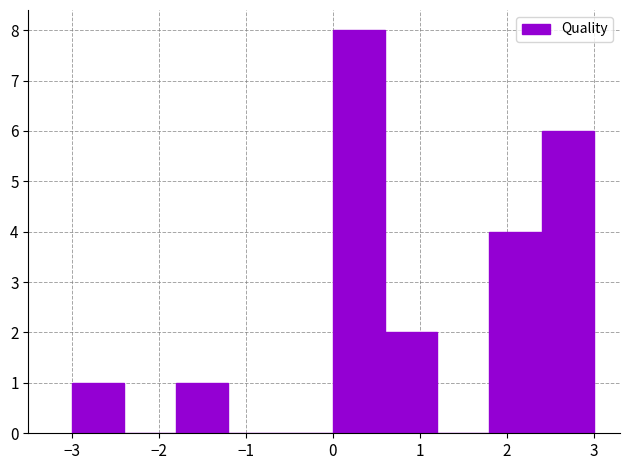

How tall is the bar that spans -1.8 to -1.2 on the x-axis? The values are not printed on the chart, so give them approximately, as read against the axis.

1